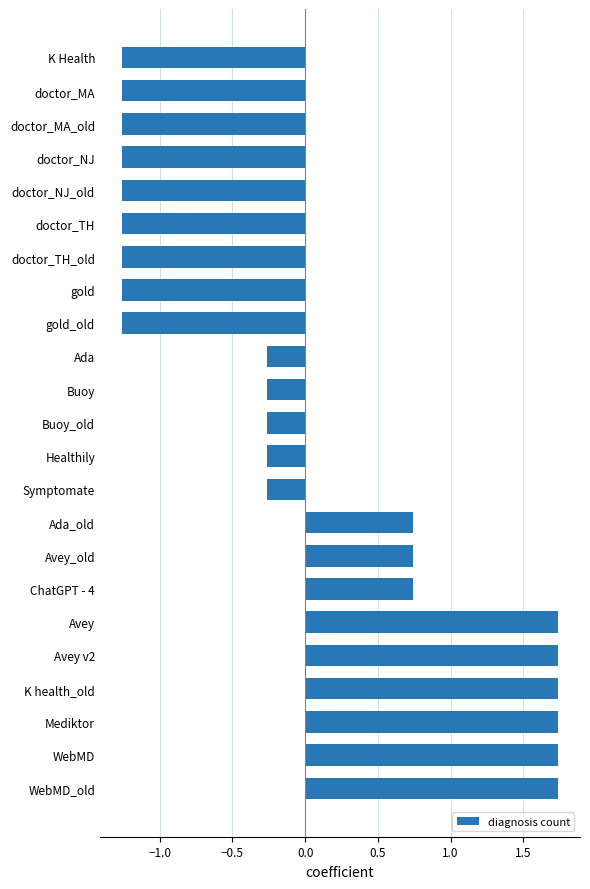

Count the number of values greater than 0.

9